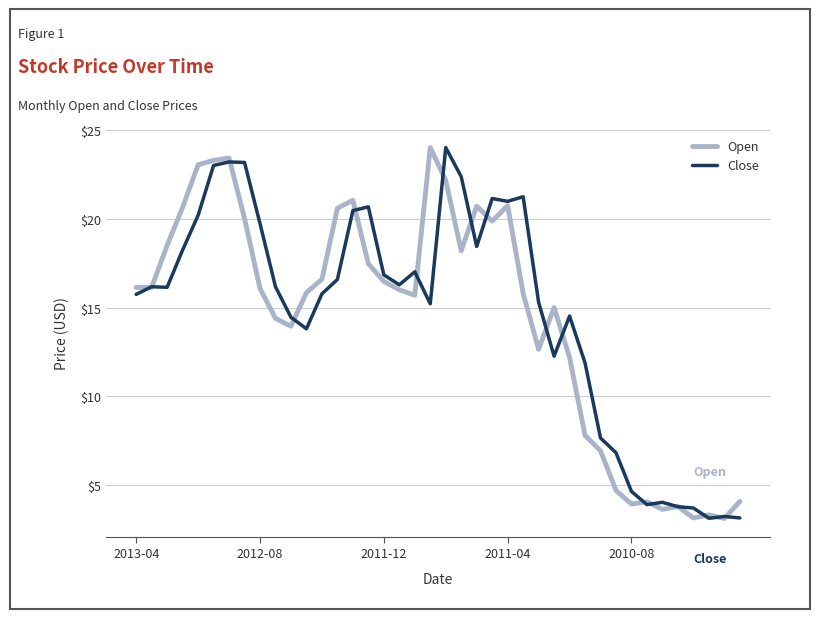

What is the smallest value displayed?

3.1